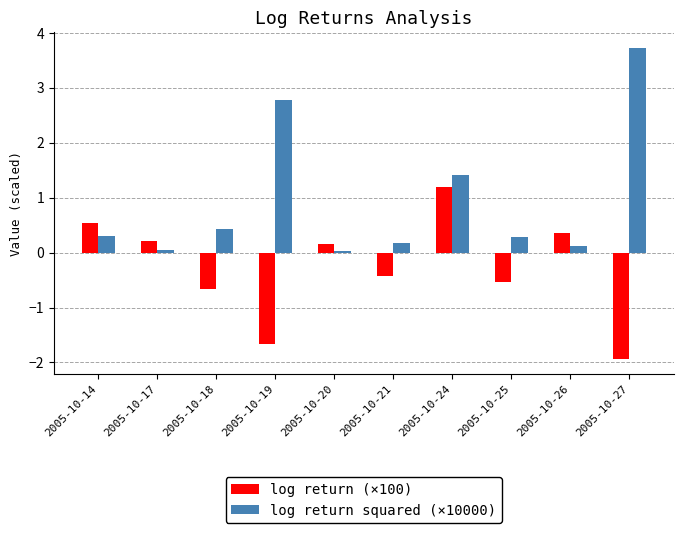

The value of log return squared (×10000) at 2005-10-21 is 0.2. True or false?

True